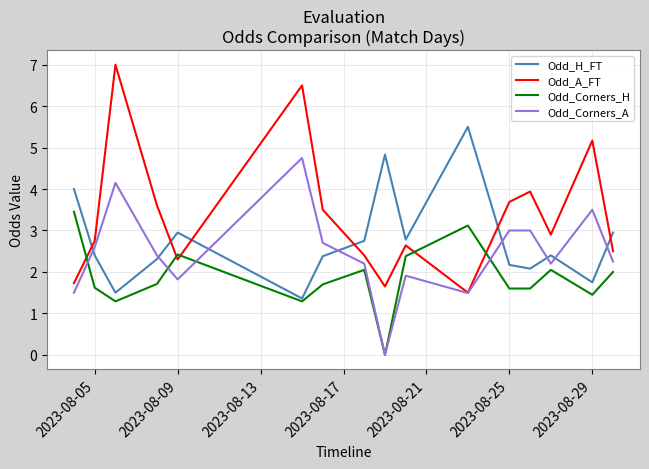

What are all the series names shown in the legend?

Odd_H_FT, Odd_A_FT, Odd_Corners_H, Odd_Corners_A